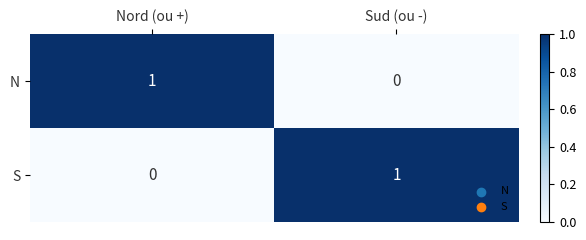

Reading left to right, extract all data points from this chart.

N: Nord (ou +)=1	Sud (ou -)=0
S: Nord (ou +)=0	Sud (ou -)=1